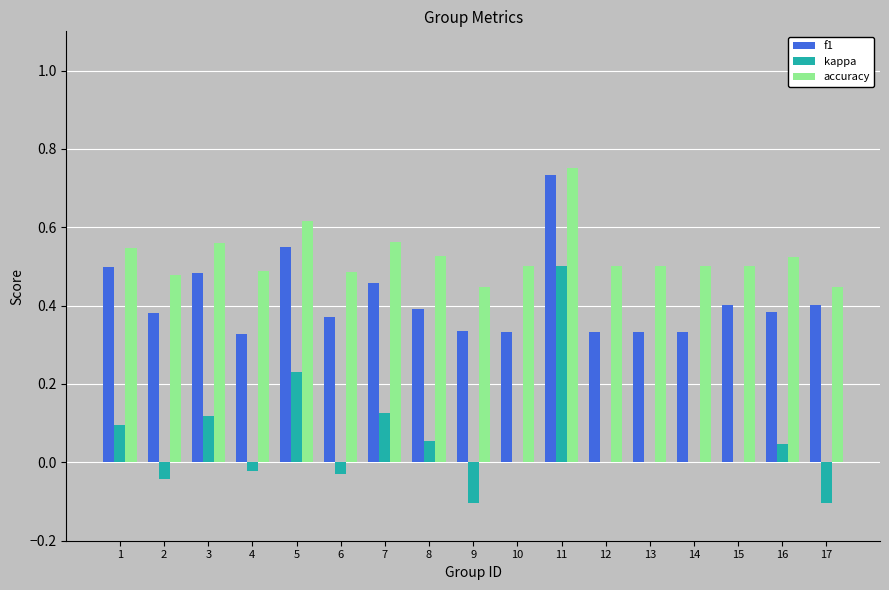

What is the sum of all kappa values?

0.9